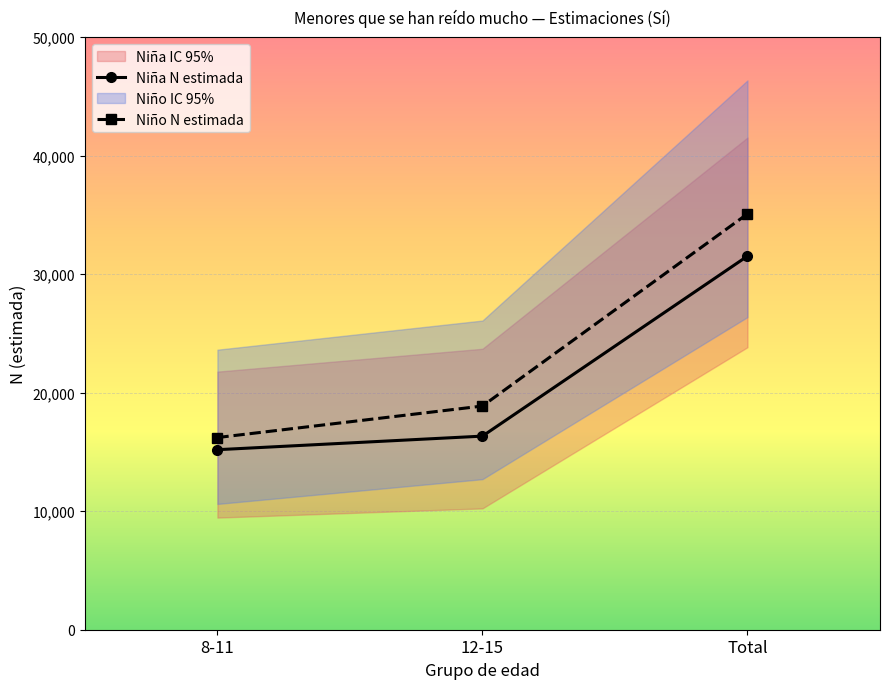

Which has a higher value, Total or 12-15?

Total